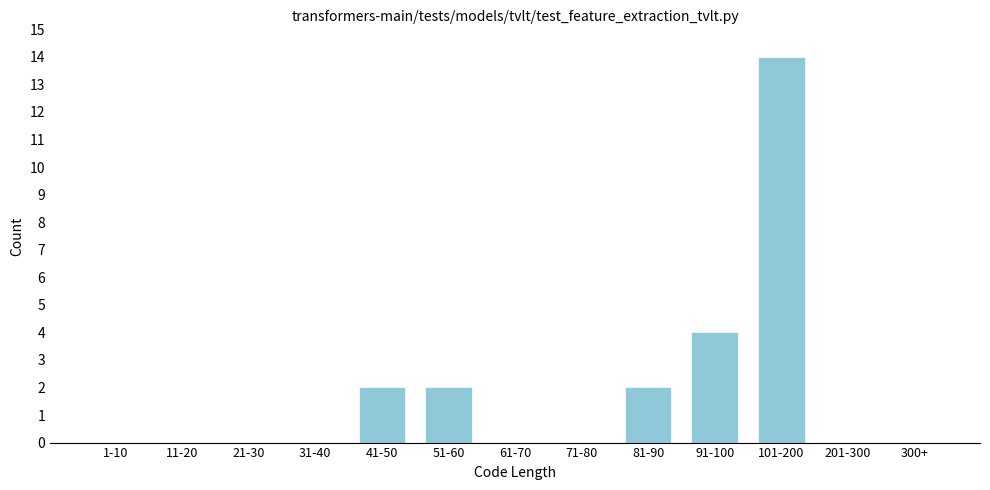

Reading left to right, list all the values displayed in this chart.

1-10=0	11-20=0	21-30=0	31-40=0	41-50=2	51-60=2	61-70=0	71-80=0	81-90=2	91-100=4	101-200=14	201-300=0	300+=0